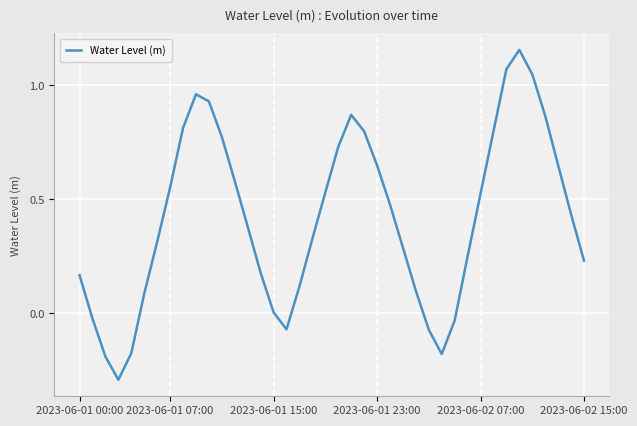

True or false: the data has more than 0 interior local peaks.

True